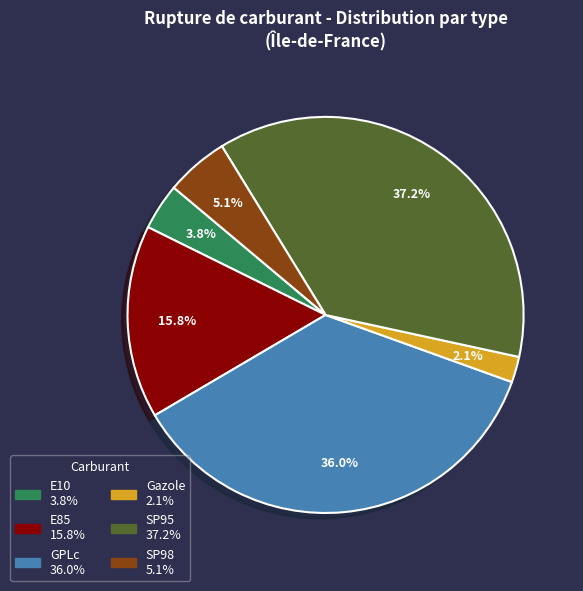

Combined, what portion of the pie is SP95 and Gazole?

39.3%